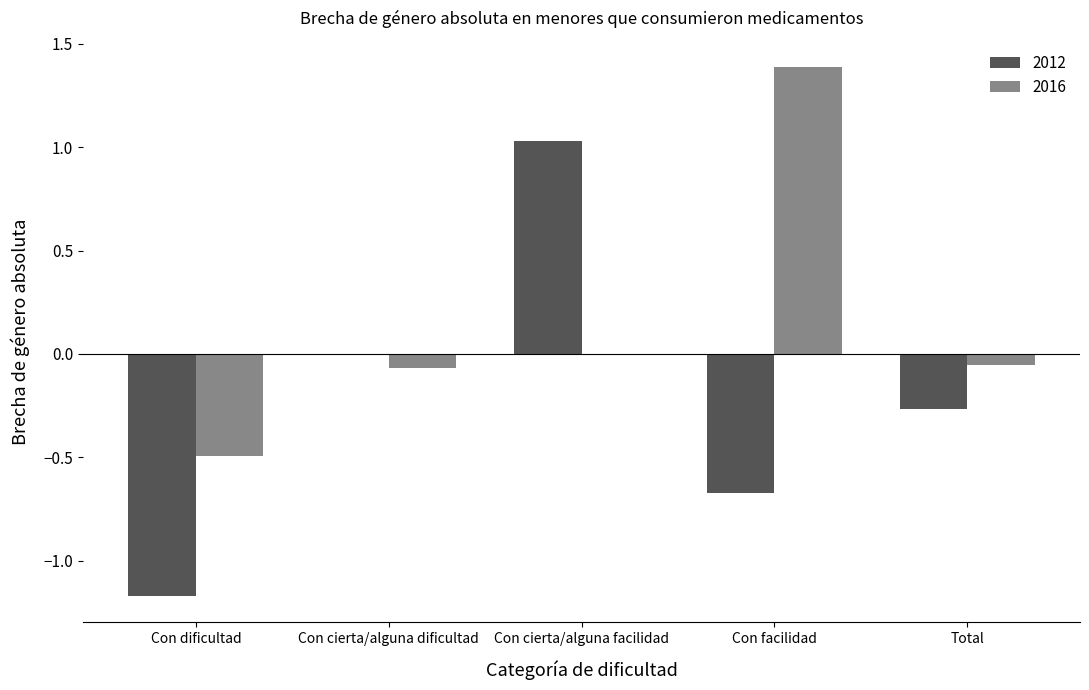

At which category is the sum across all series the highest?

Con cierta/alguna facilidad